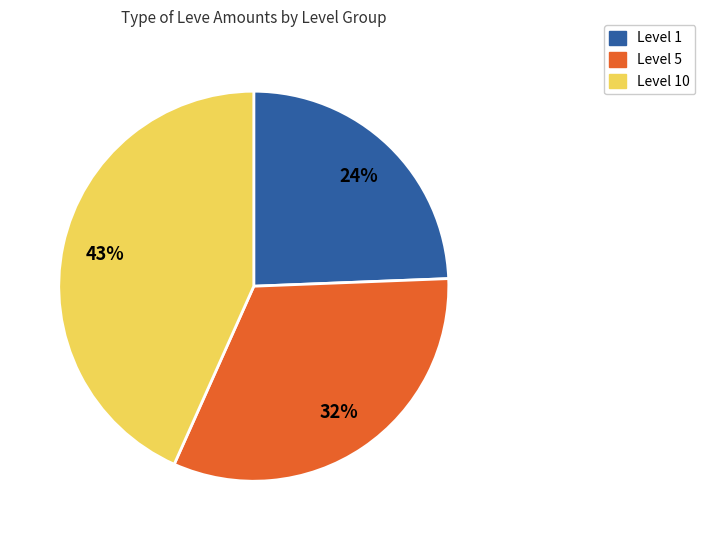

Is there any slice that represents more than half of the pie?

No